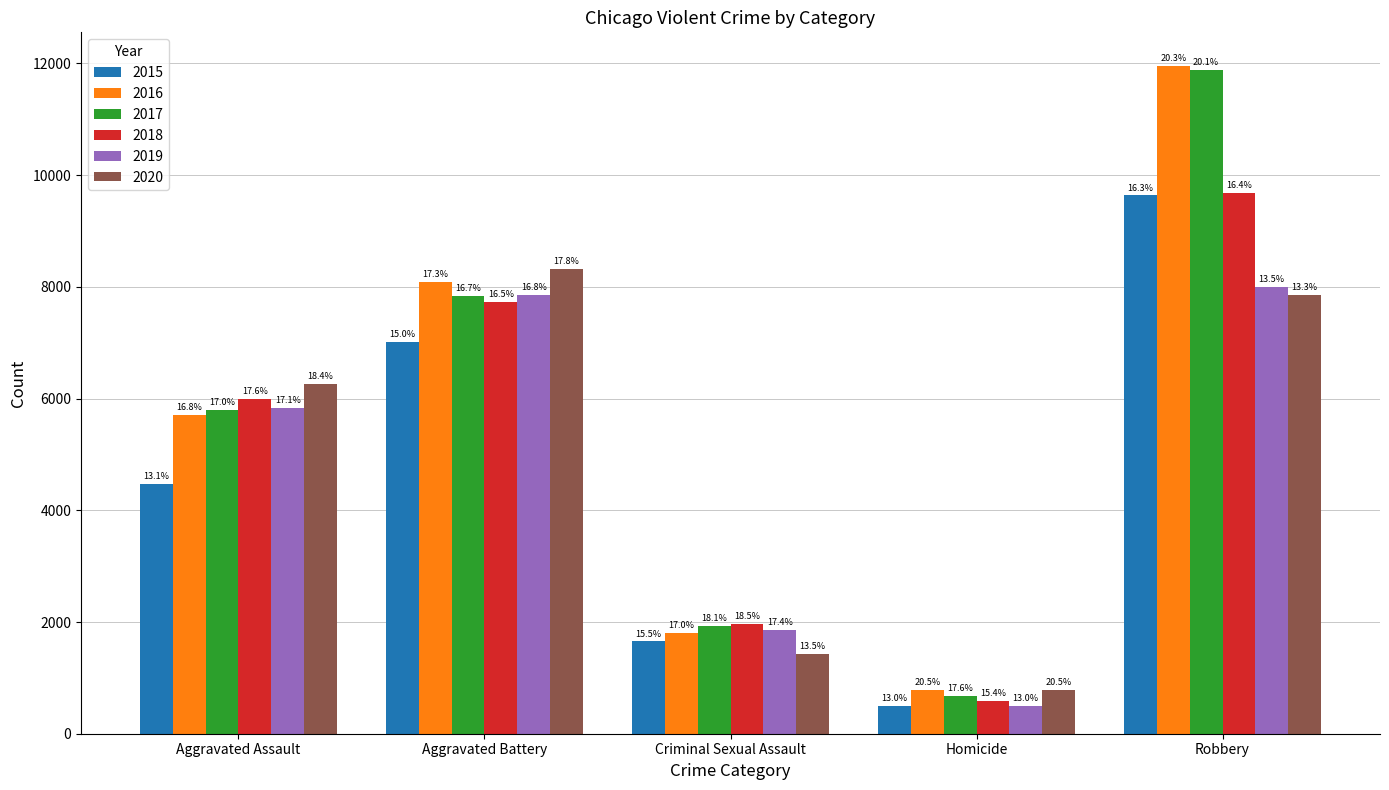

What is the difference between the 2015 values at Aggravated Assault and Aggravated Battery?

2538